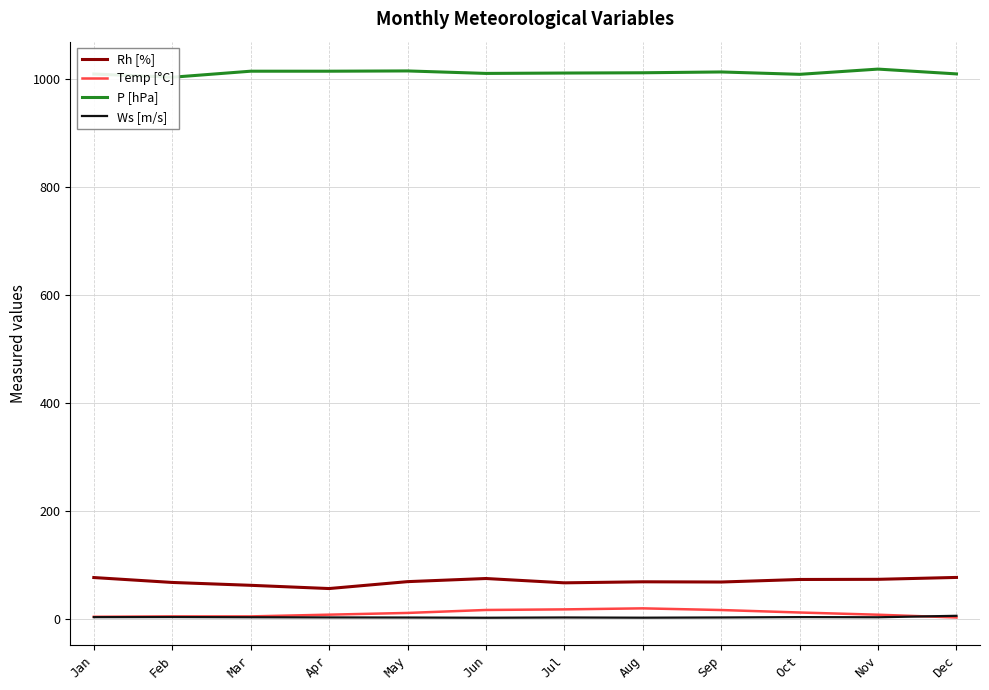

What is the difference between the maximum and second lowest values in the Ws [m/s] series?

3.5